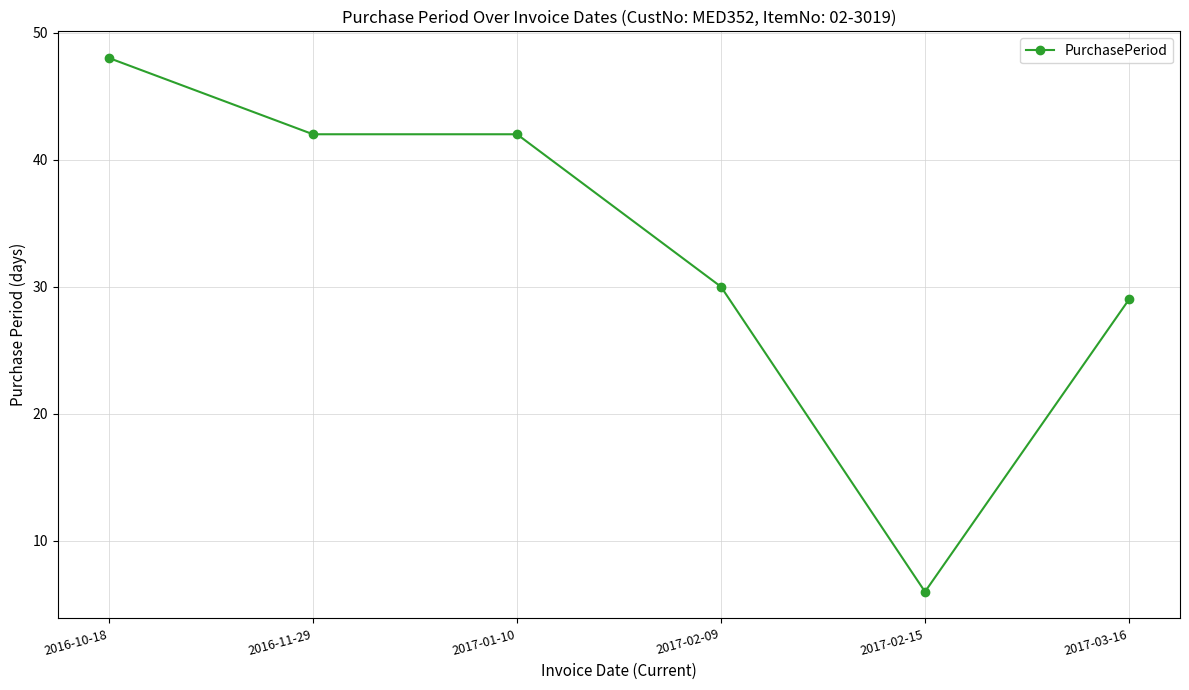

True or false: there are more than 2 points higher than both neighbors.

False